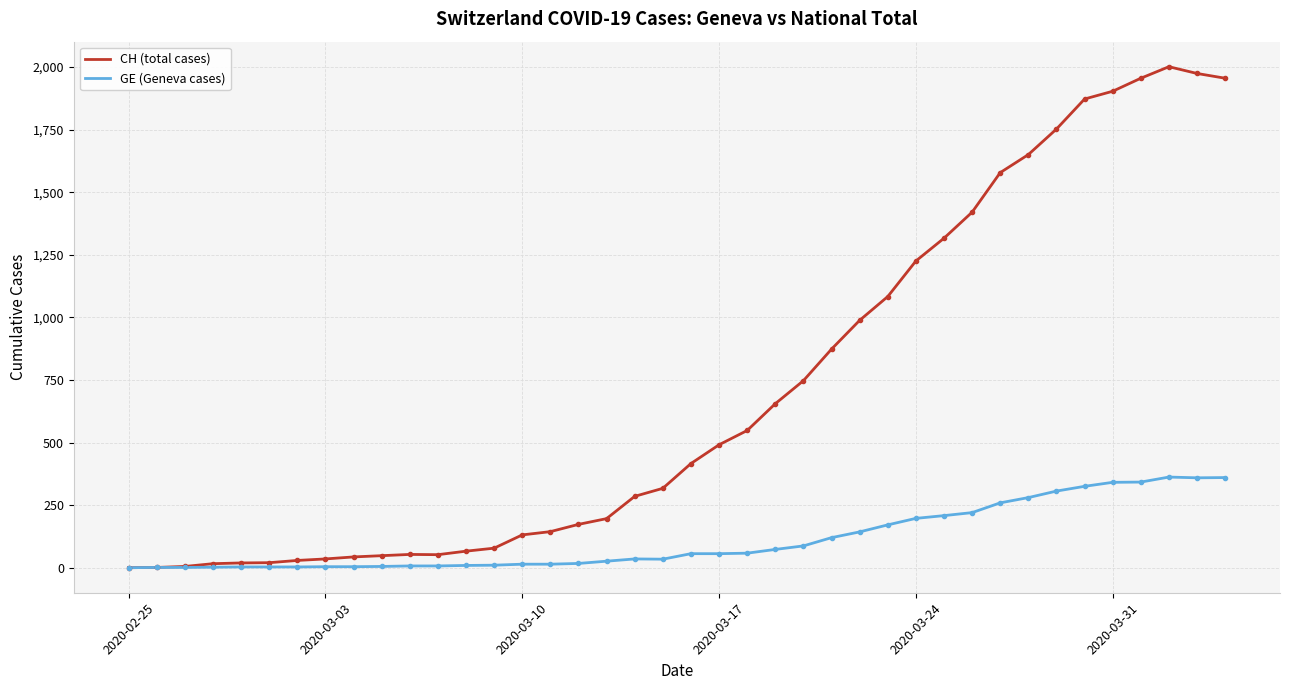

Which series has the widest spread of values?

CH (total cases)